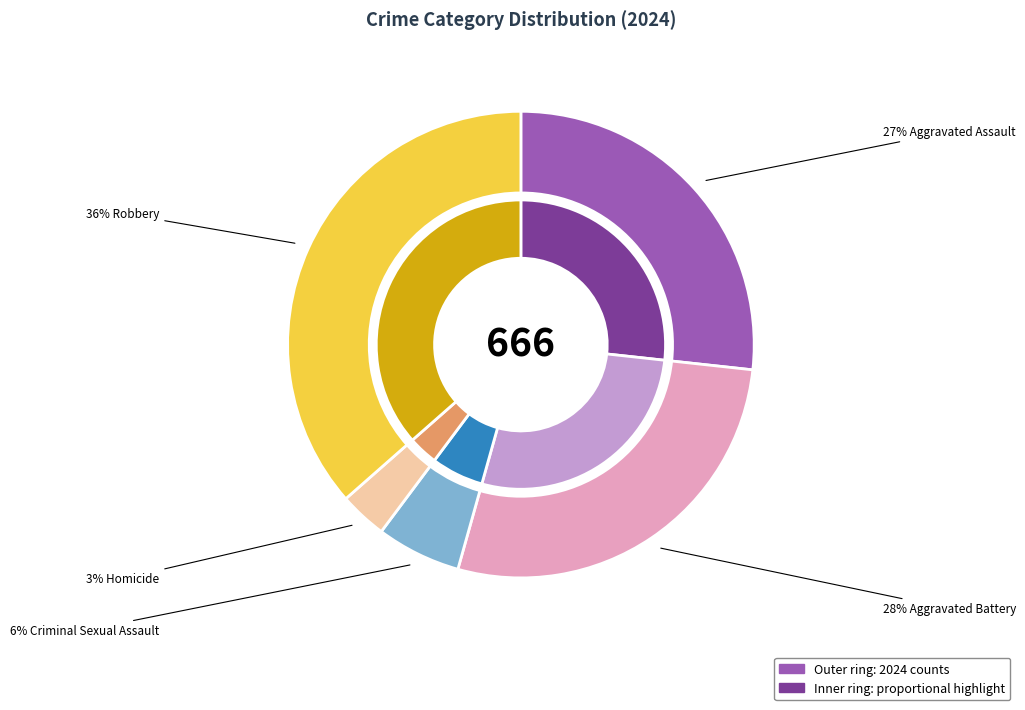

Count the number of slices in the pie.

5